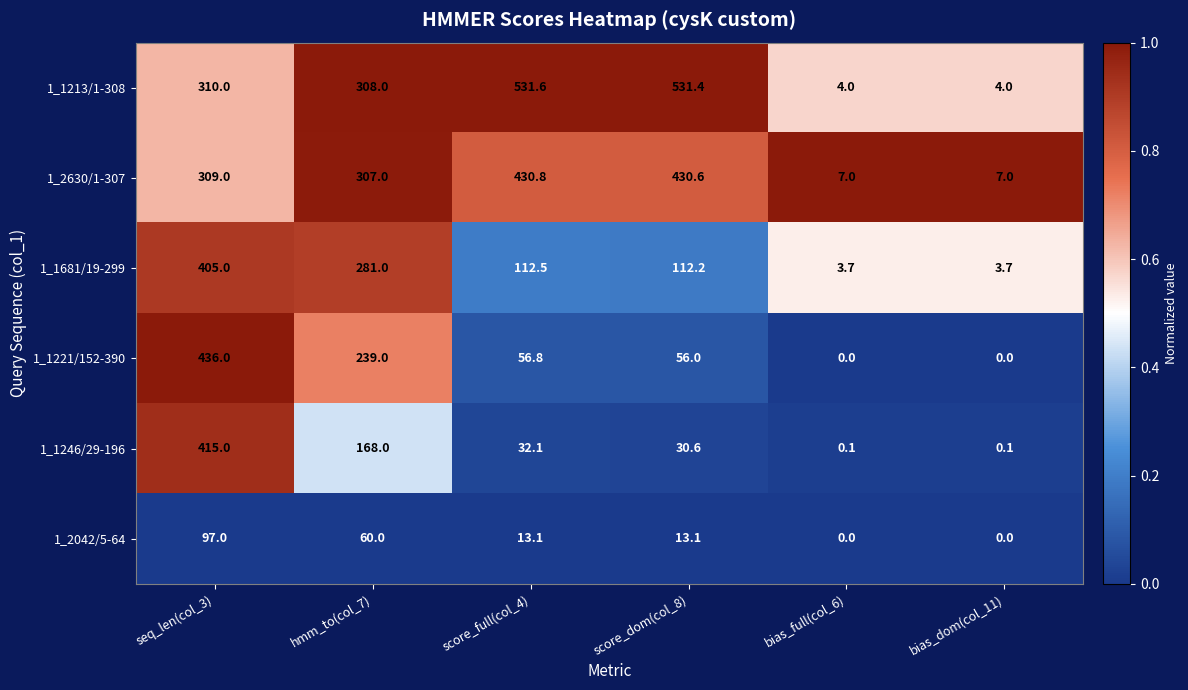

True or false: 1_2042/5-64 has a value of 21.9 at score_full(col_4).

False